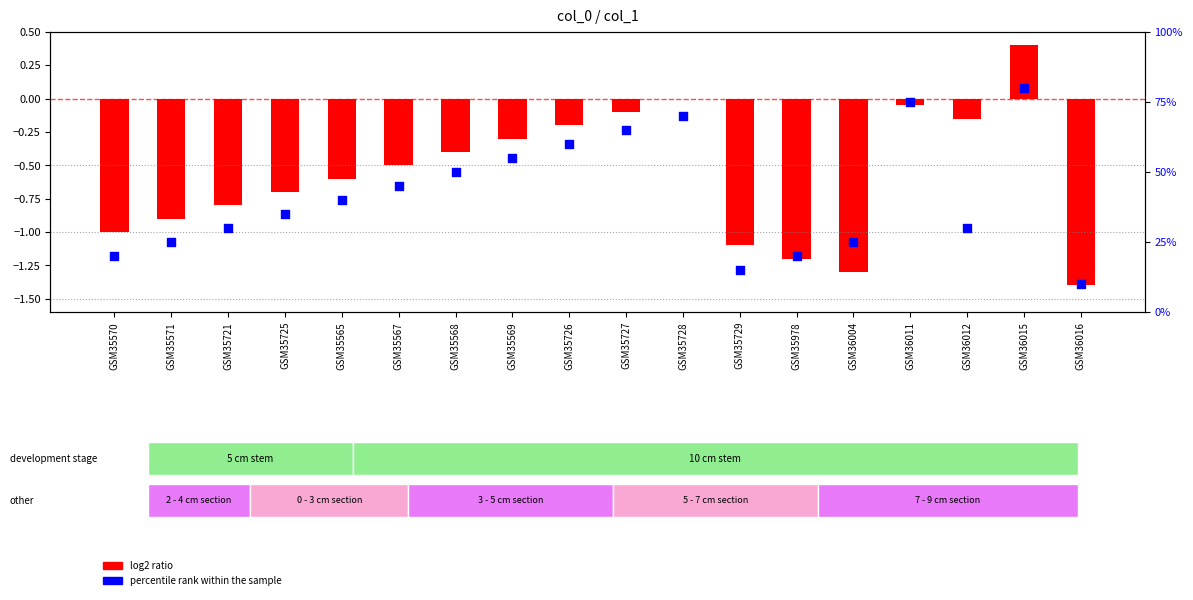

At how many categories does at least one series exceed 51?

6